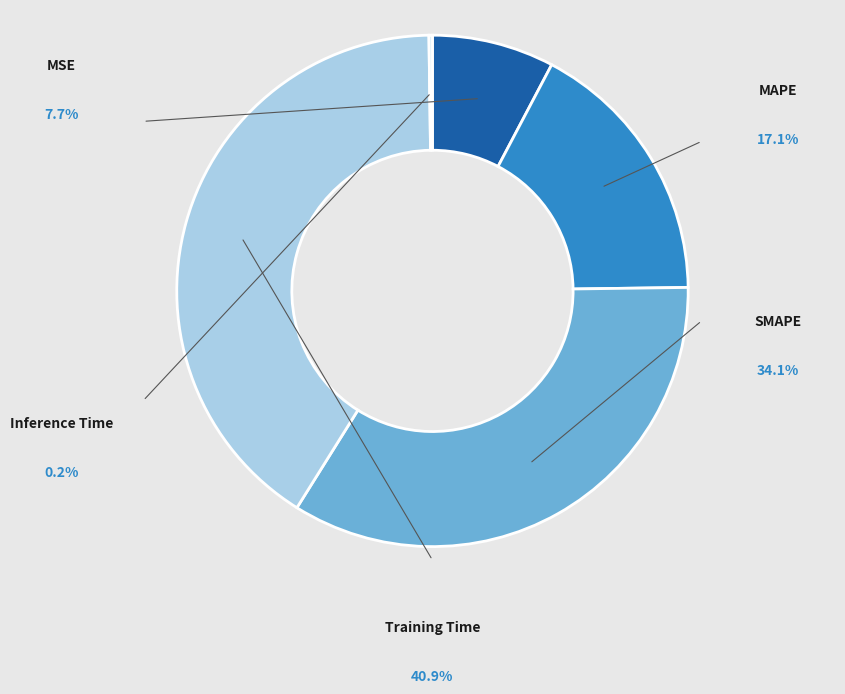

Is there any slice that represents more than half of the pie?

No